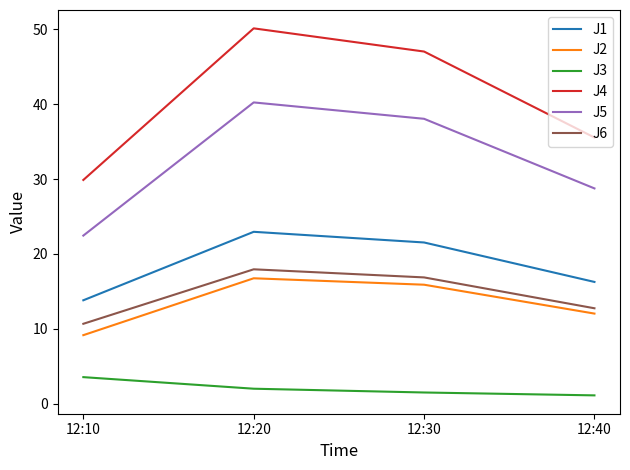

At which category is the sum across all series the highest?

12:20